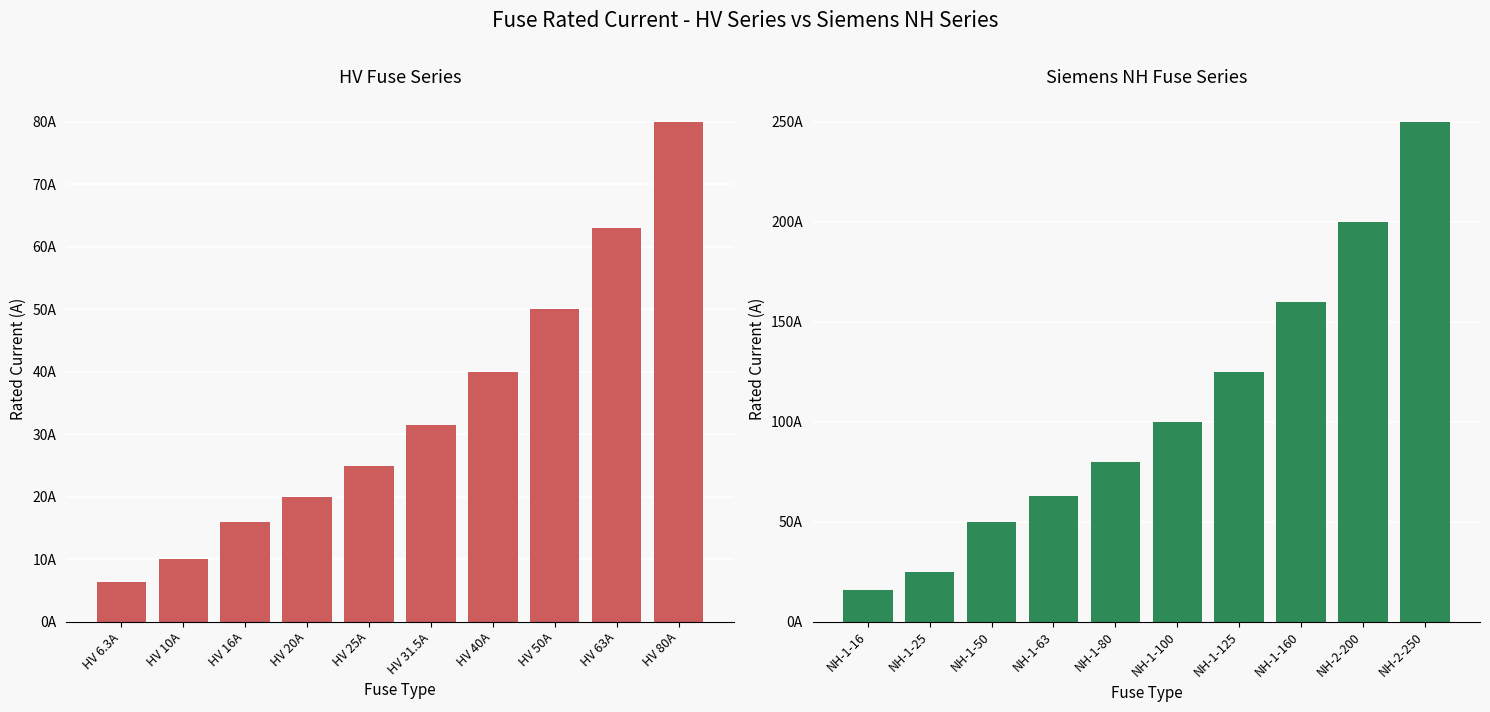

How many bars are there in total?

20